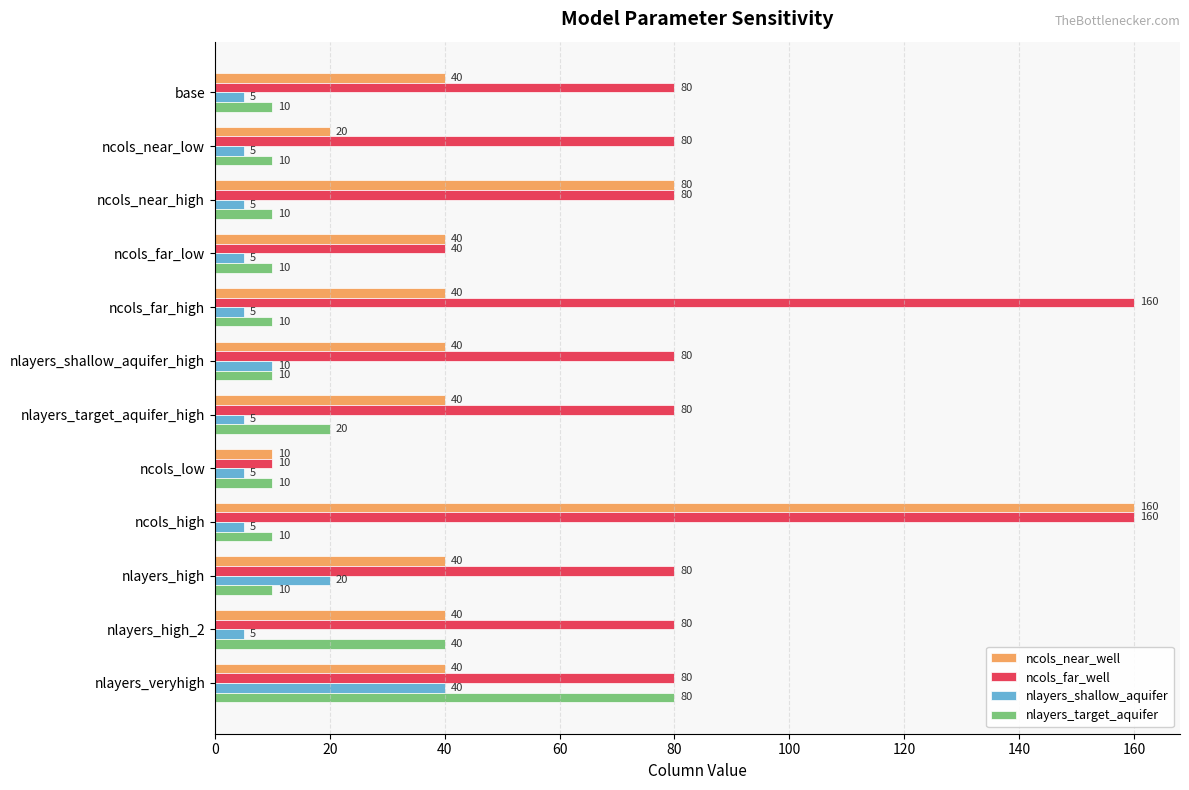

At which label is ncols_near_well closest to 85?

ncols_near_high